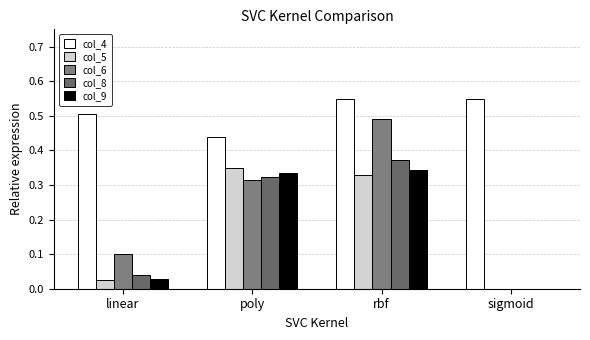

Are the bars horizontal?

No